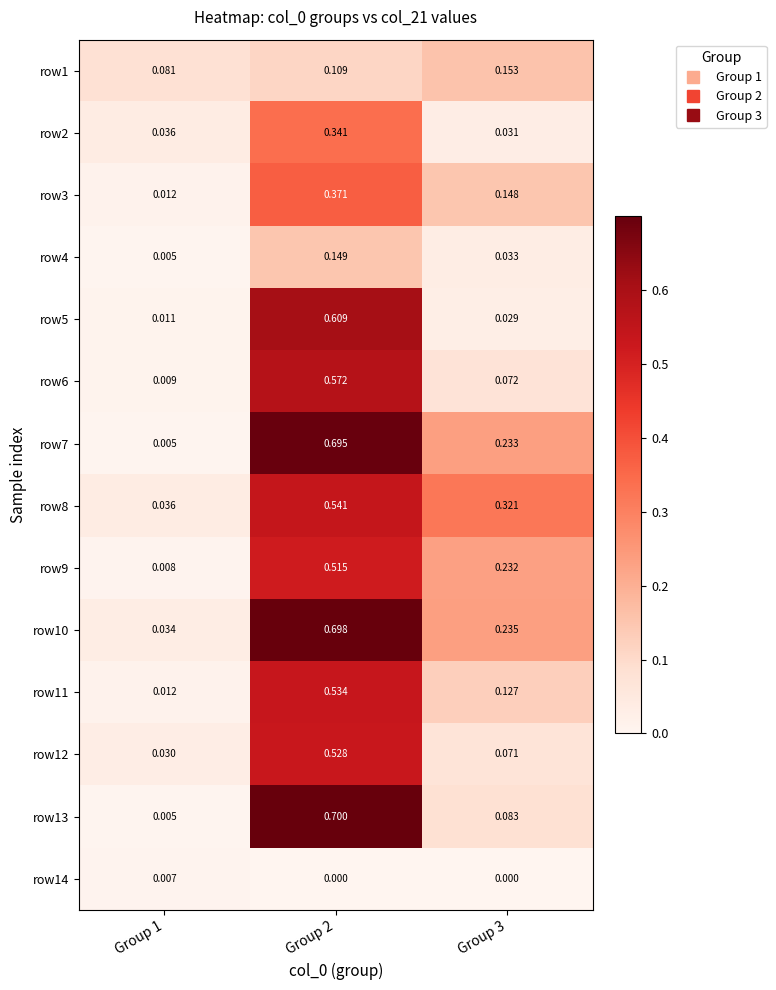

How many series are shown in this chart?

14